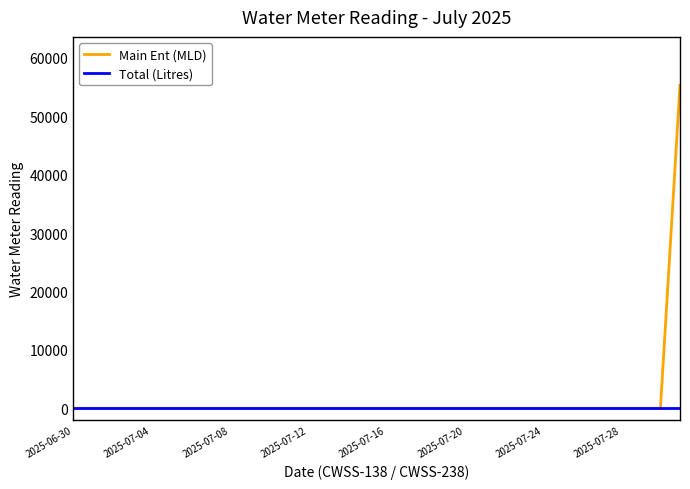

Rank the series by their maximum value, from highest to lowest.

Main Ent (MLD), Total (Litres)